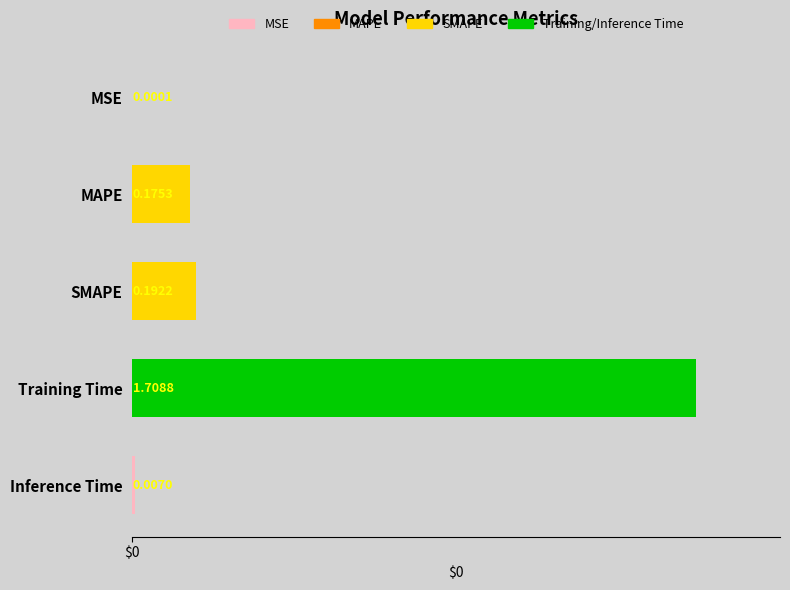

At which label is the value closest to 0?

MSE